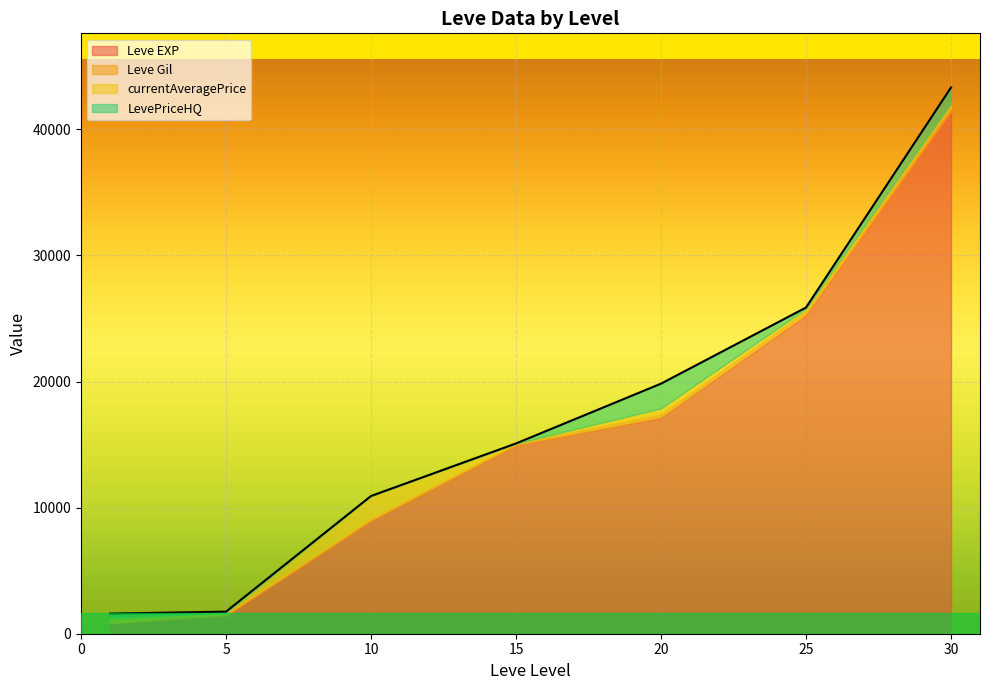

How many lines are shown in the chart?

4